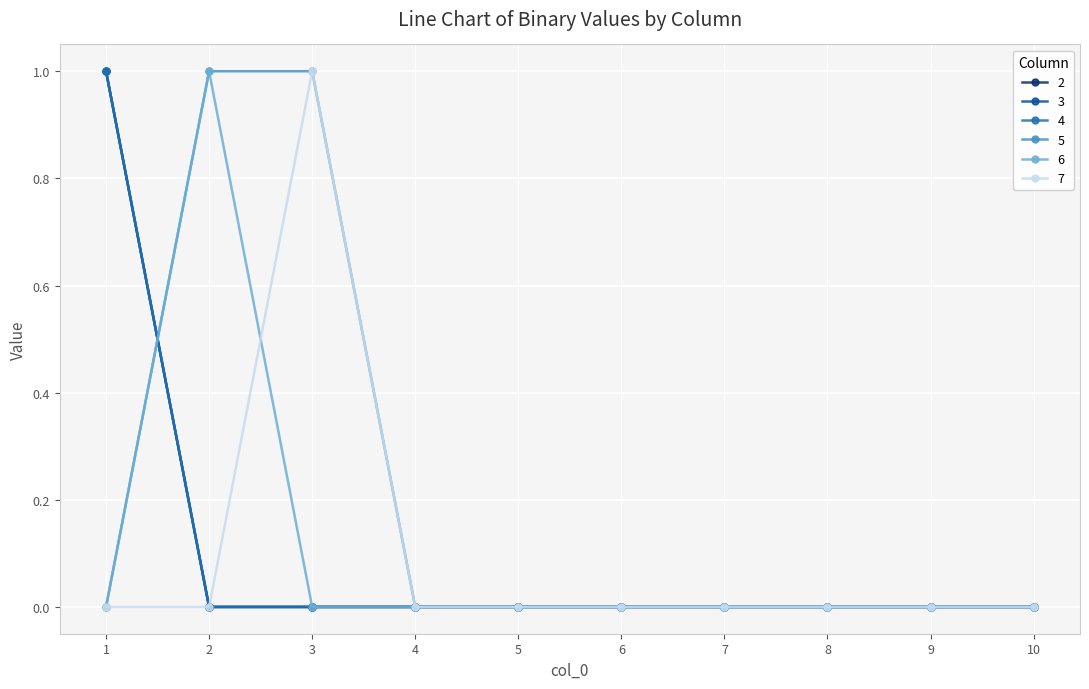

How many times do 6 and 7 cross each other?

1